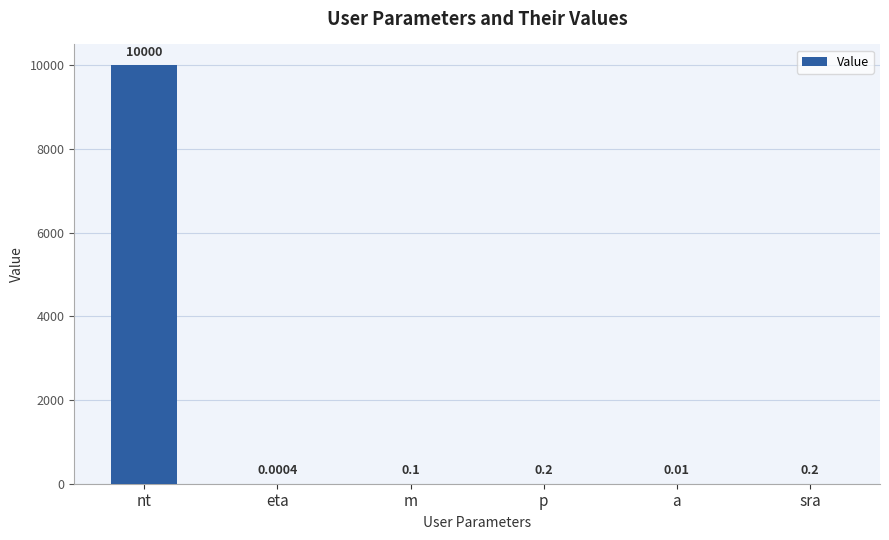

Which category has the highest value across all series?

nt